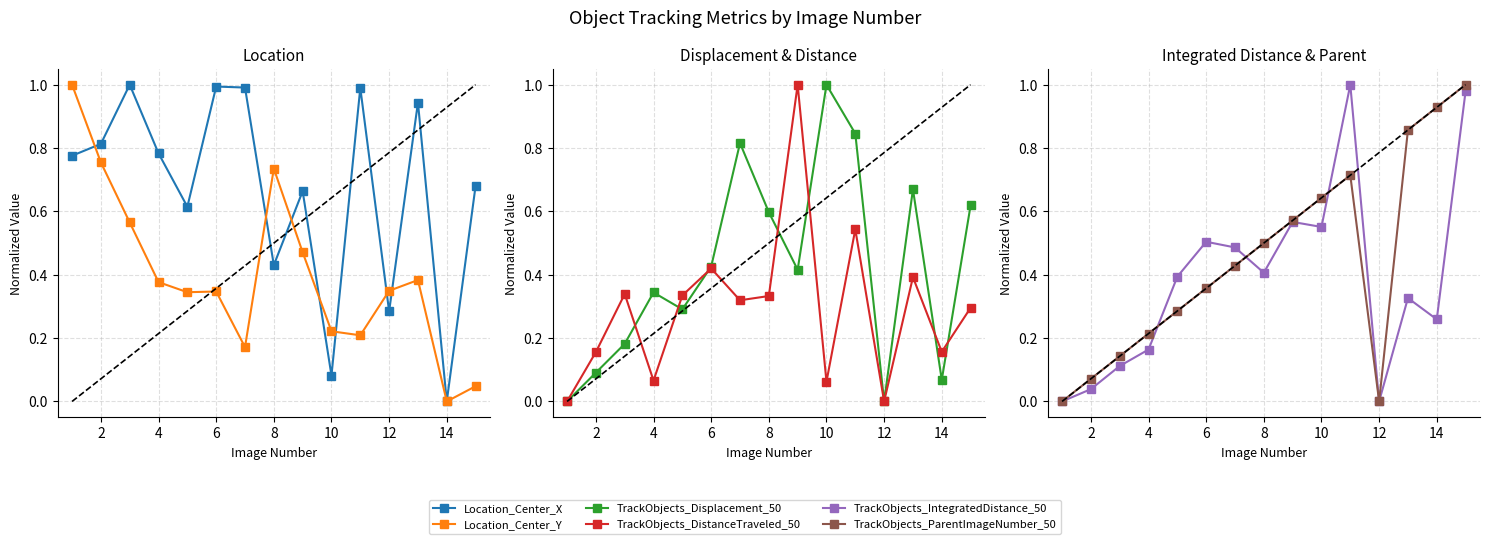

What is the difference between the TrackObjects_IntegratedDistance_50 values at 10 and 4?

0.4